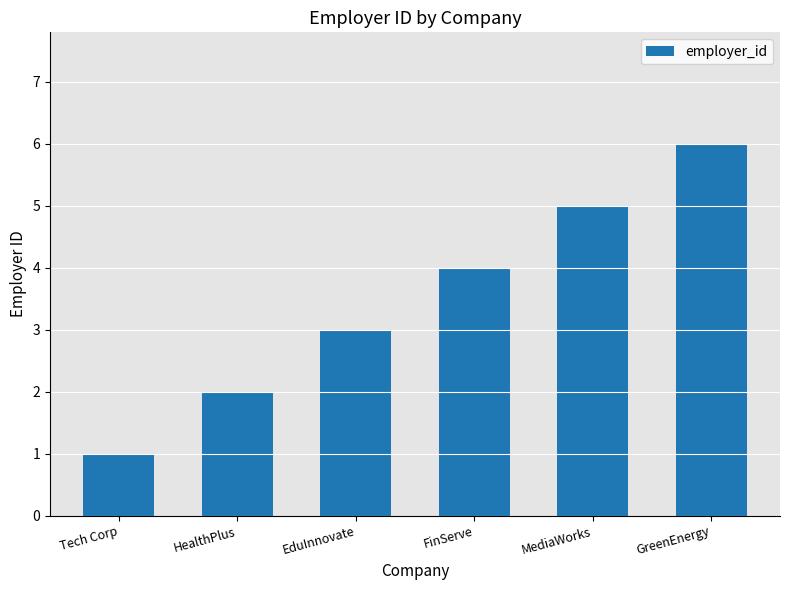

What is the label of the 2nd bar from the left?

HealthPlus